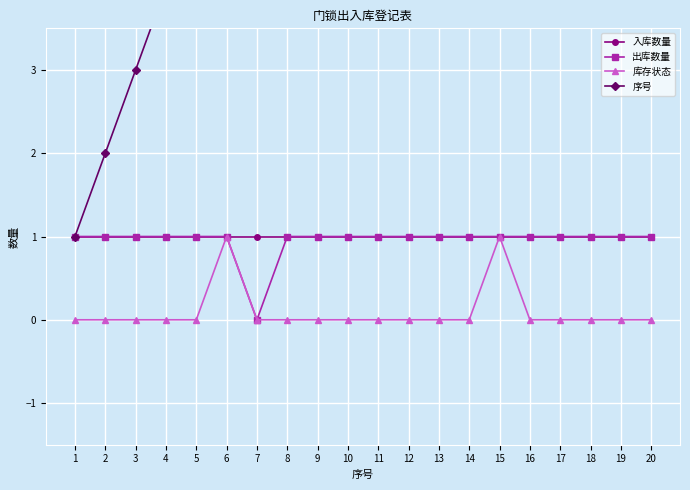

What is the highest value of the 入库数量 series?

1